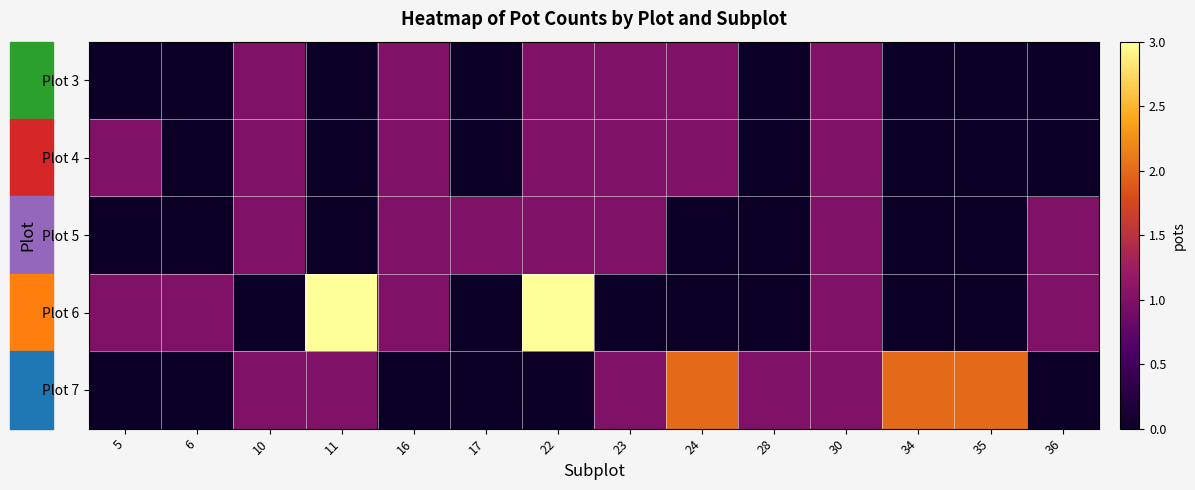

Rank the series at 17 from highest to lowest value.

Plot 5, Plot 3, Plot 4, Plot 6, Plot 7